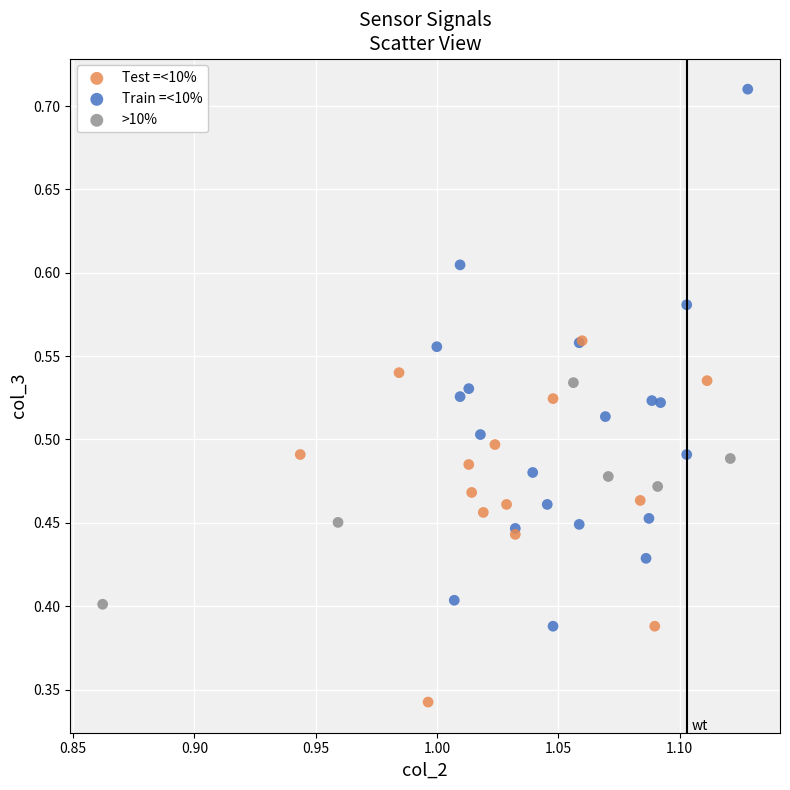

What are all the series names shown in the legend?

Test =<10%, Train =<10%, >10%